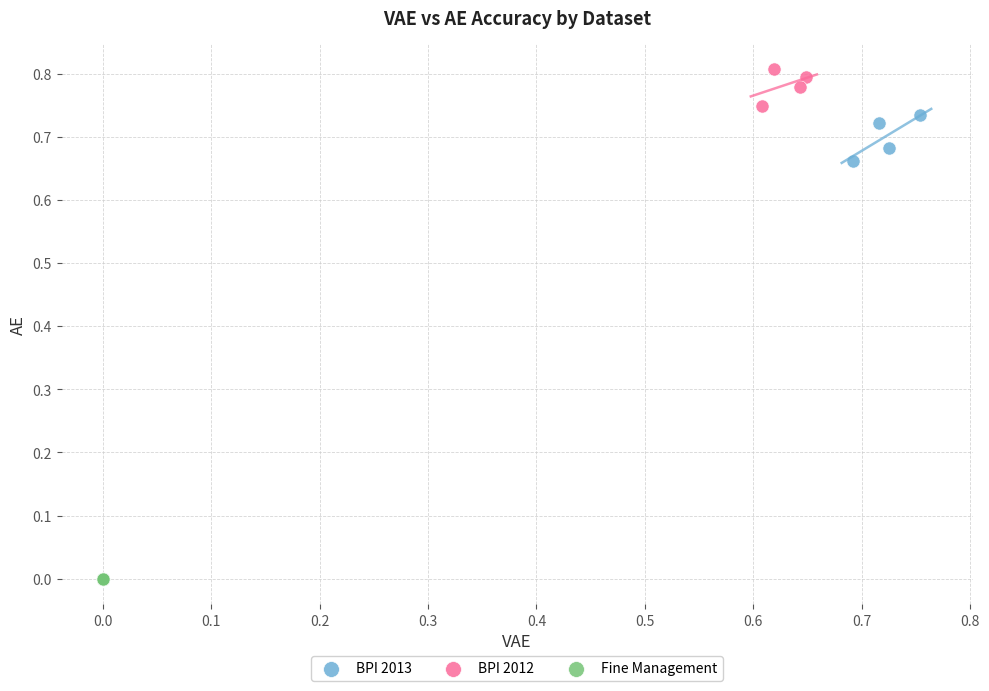

Which series contains the highest Y value?

BPI 2012